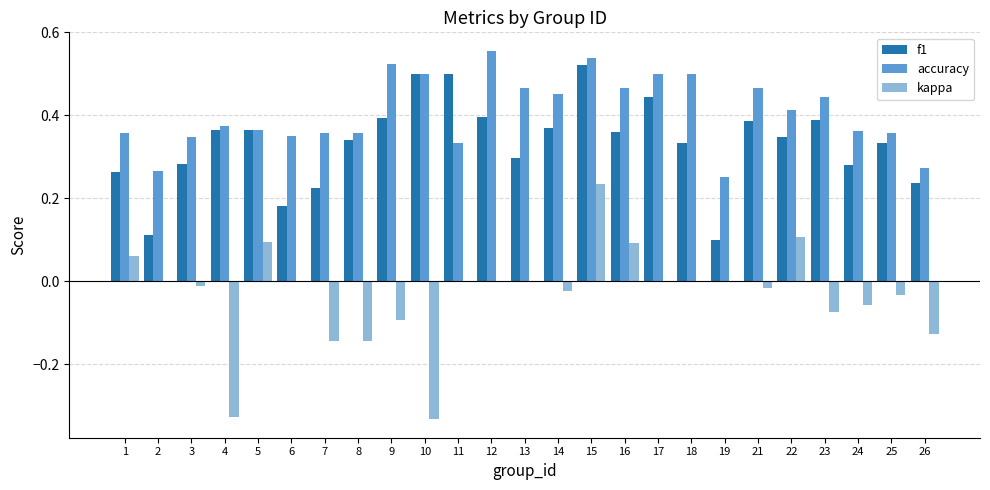

What is the sum of all kappa values?

-0.8